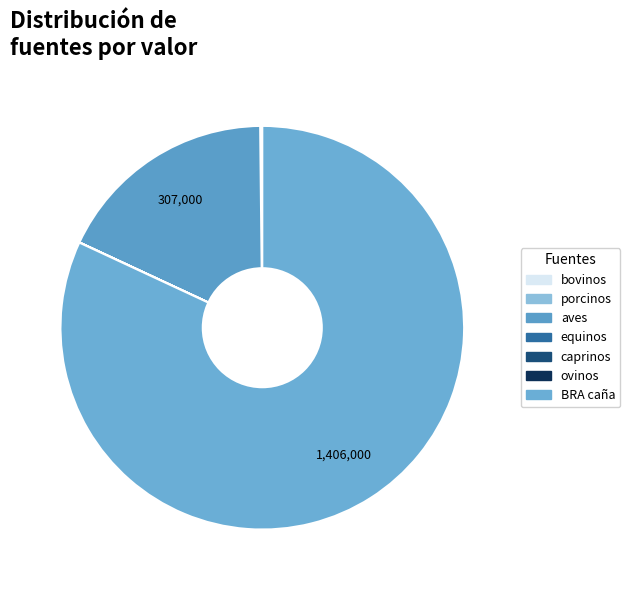

Rank the categories by value from highest to lowest.

BRA caña, aves, porcinos, bovinos, equinos, ovinos, caprinos